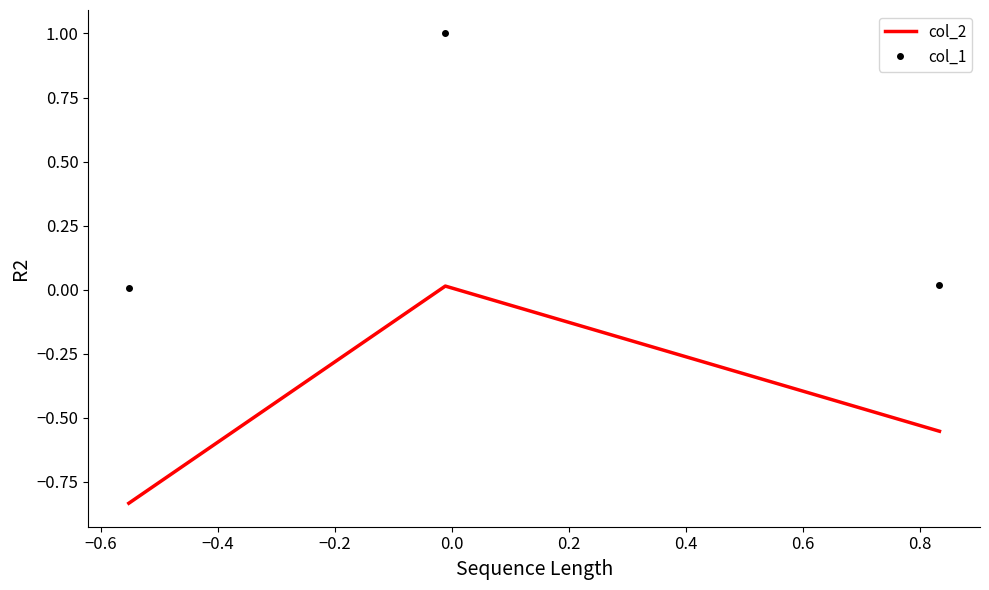

Which series has the largest total across all categories?

col_1